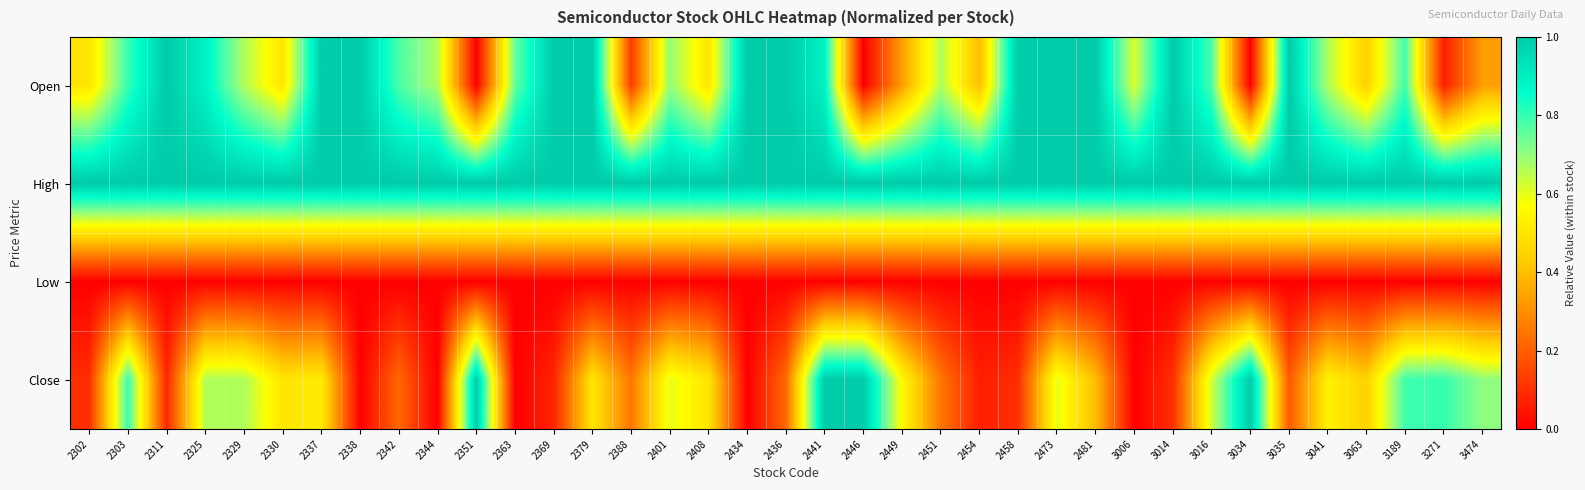

What is the total value across all series at 2369?

2.1